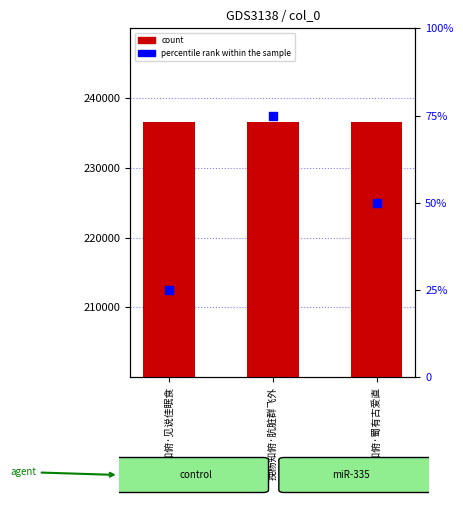

Which series reaches the maximum Y coordinate?

count